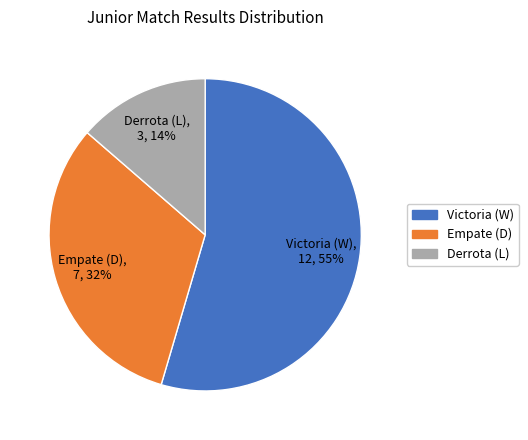

To the nearest percent, what is the difference between the largest and smallest slice percentages?

41%